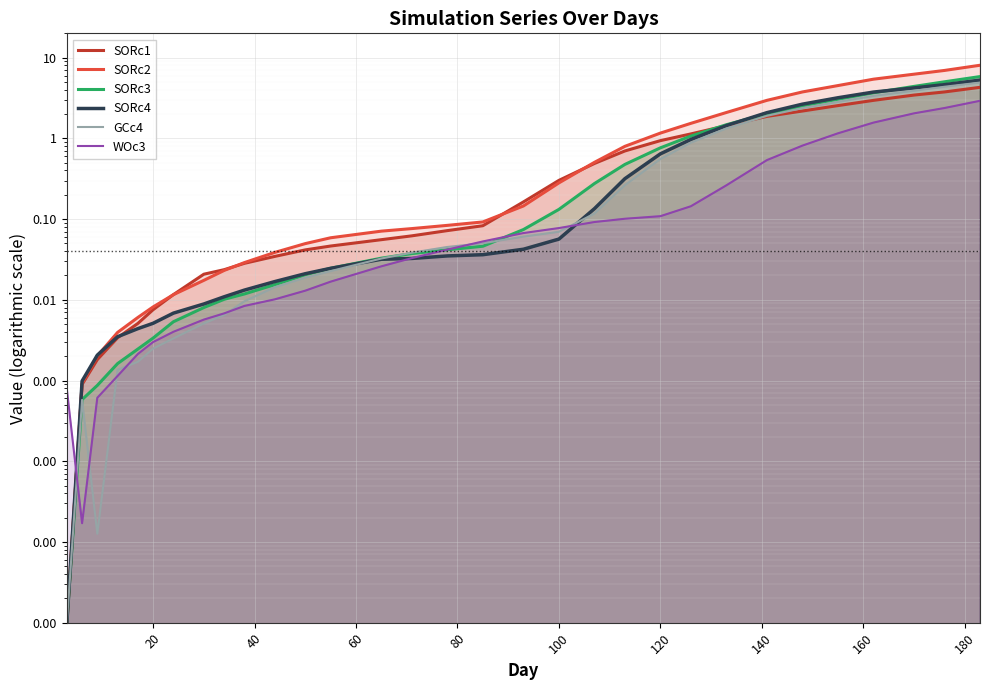

What is the difference between the second highest and second lowest values in the SORc3 series?

5.0